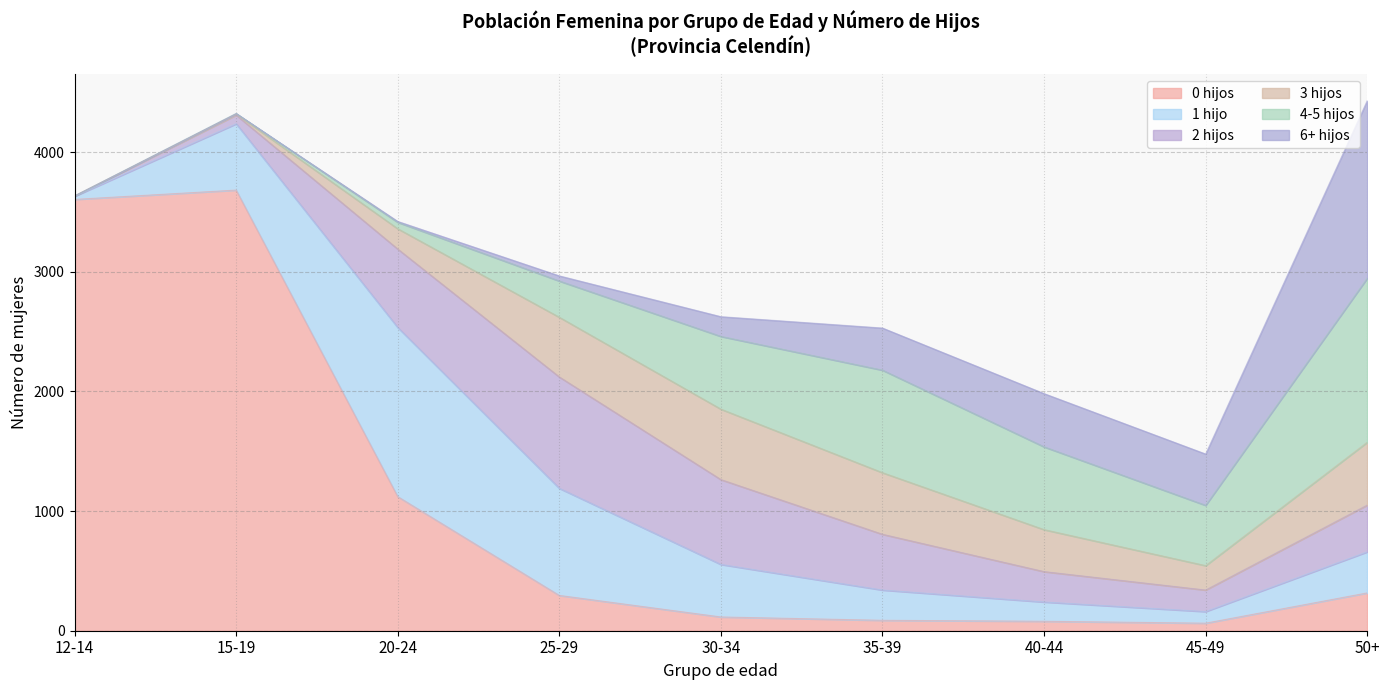

Reading left to right, extract all data points from this chart.

0 hijos: 3605	3683	1121	295	115	87	79	63	316
1 hijo: 26	554	1413	895	439	253	161	97	343
2 hijos: 3	73	656	931	709	466	254	180	391
3 hijos: 0	8	170	499	589	515	351	204	525
4-5 hijos: 0	5	54	303	608	857	692	504	1371
6+ hijos: 0	0	7	43	165	352	445	429	1484